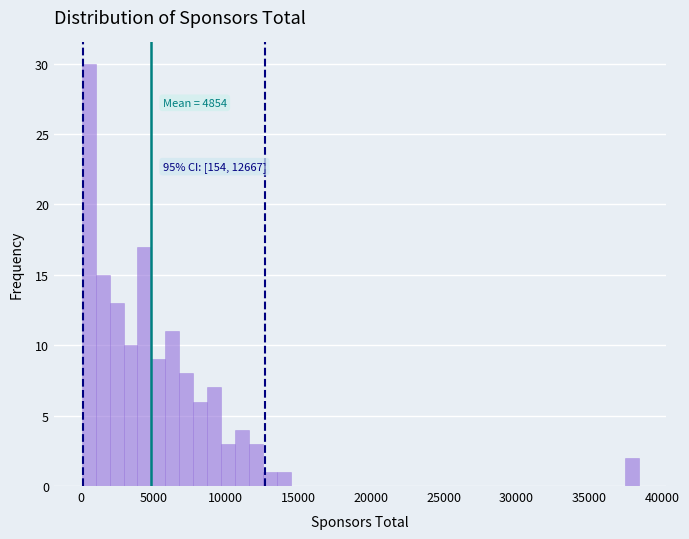

Around what value on the x-axis is the tallest bar? Give the approximate position of its centre, as read against the axis.

500